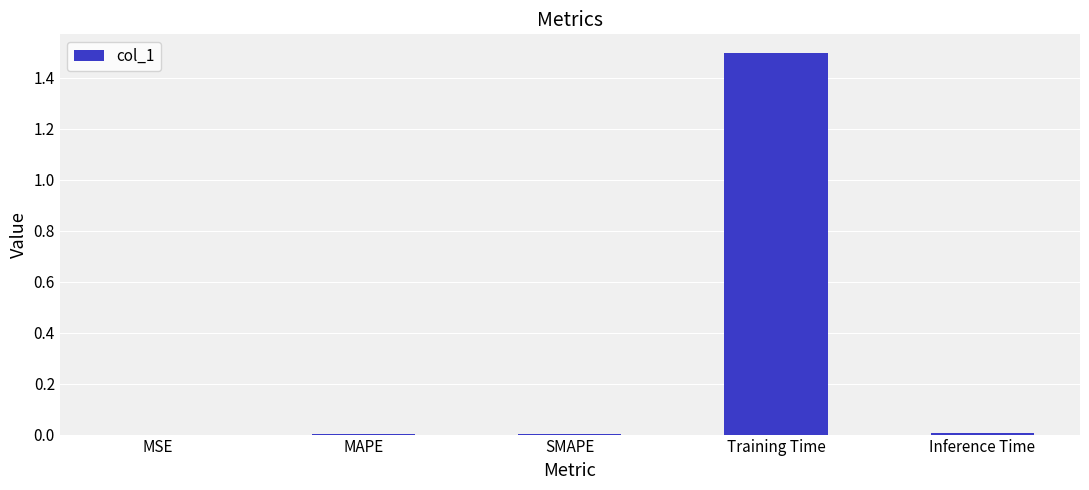

The value at Training Time is 0.7. True or false?

False